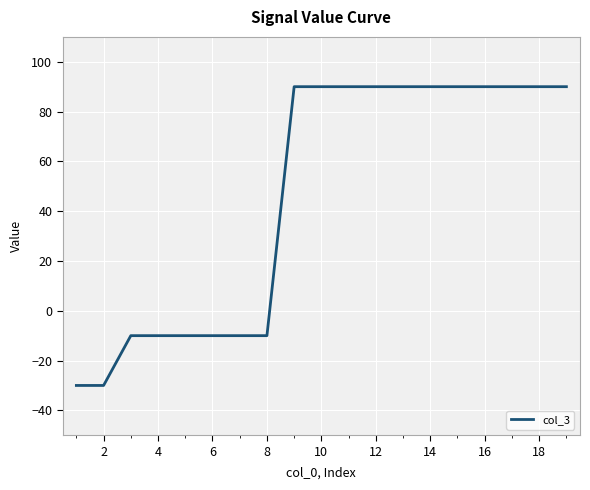

What is the smallest value displayed?

-30